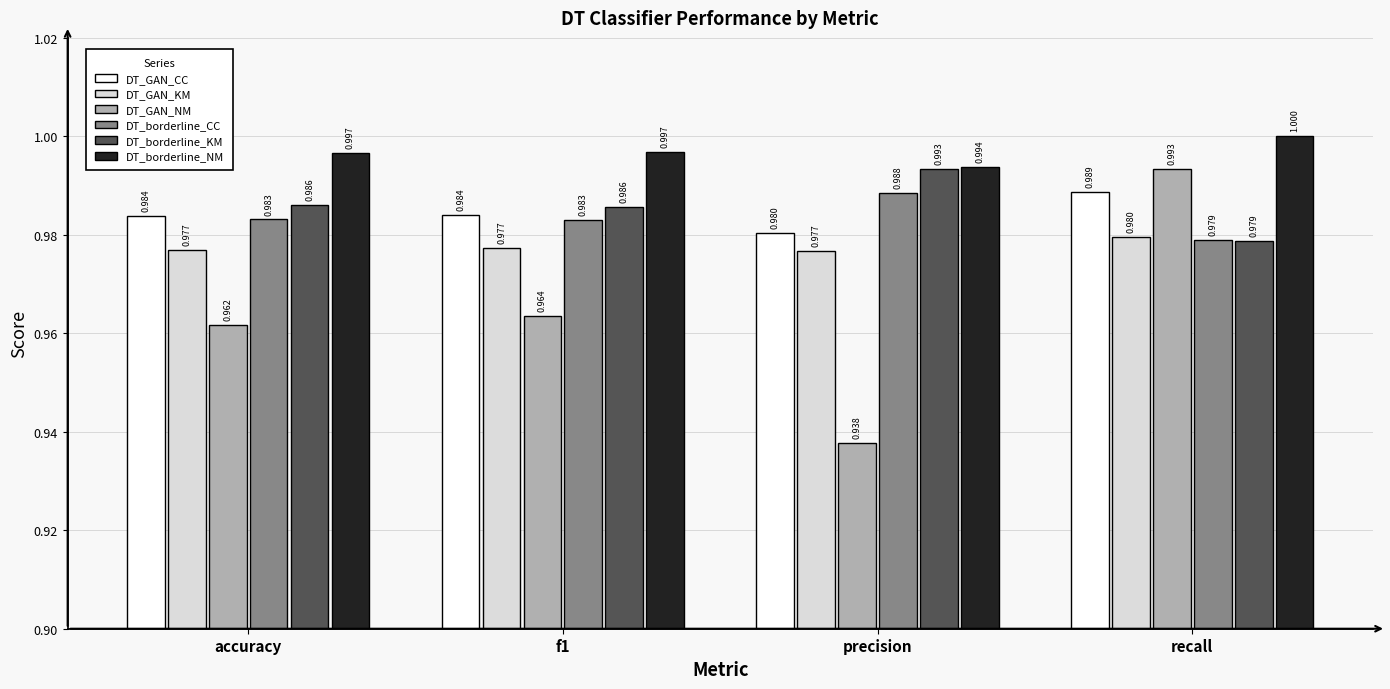

Is it true that DT_GAN_NM equals 1.0 at accuracy?

True